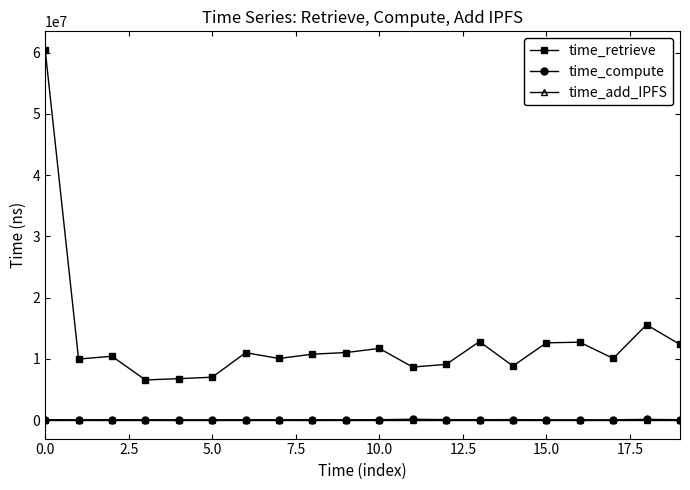

What is the average value of the time_retrieve series?

12919992